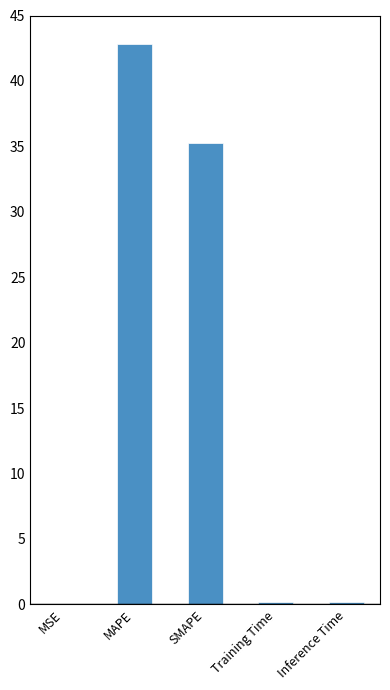

The chart shows a value of 0.2 at Training Time. True or false?

True